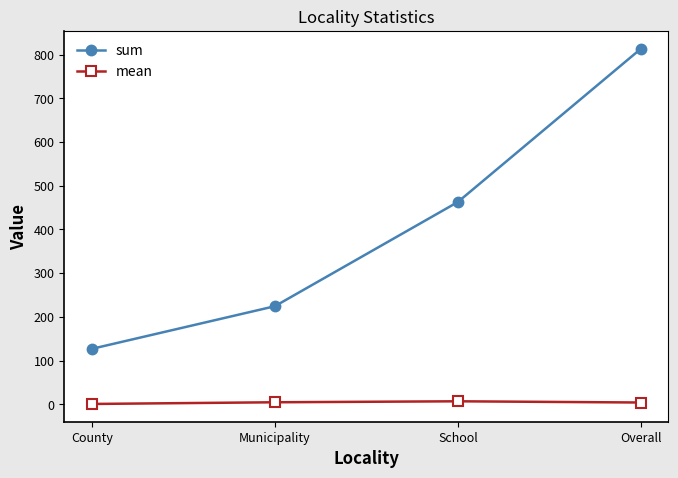

What is the total value across all series at Municipality?

228.6